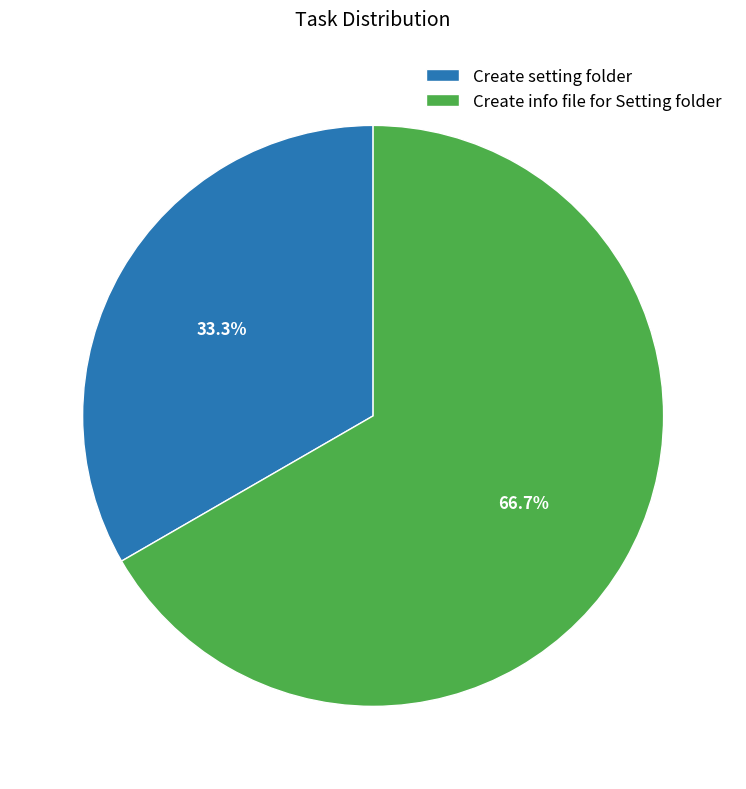

Which category has the smallest portion of the pie?

Create setting folder